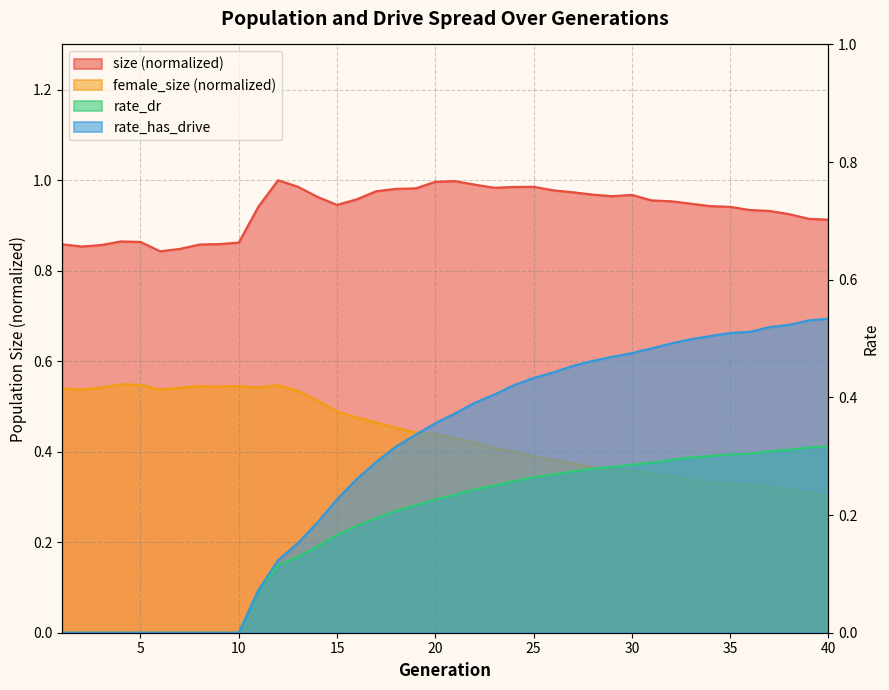

Which category has the highest value across all series?

12